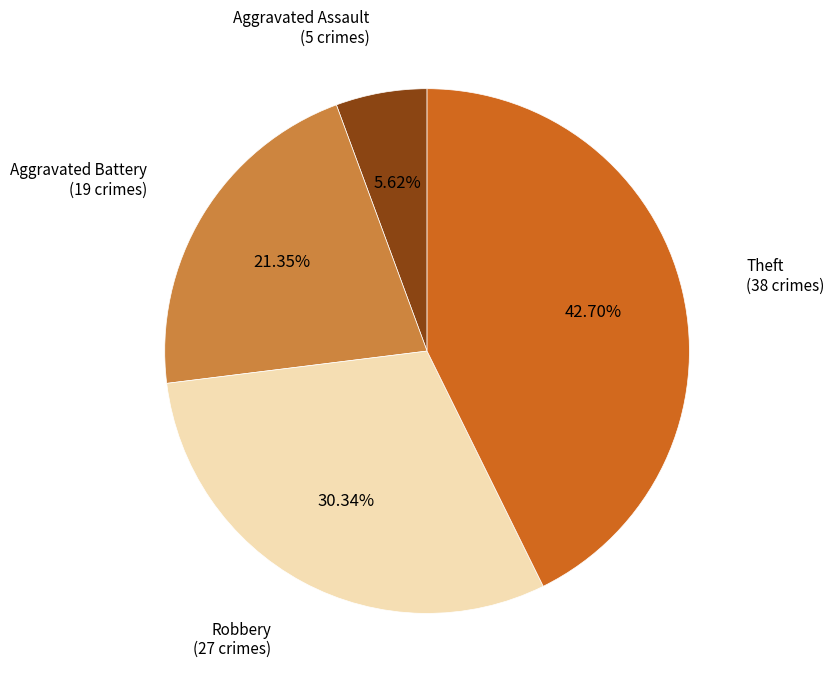

Does any single category account for the majority?

No